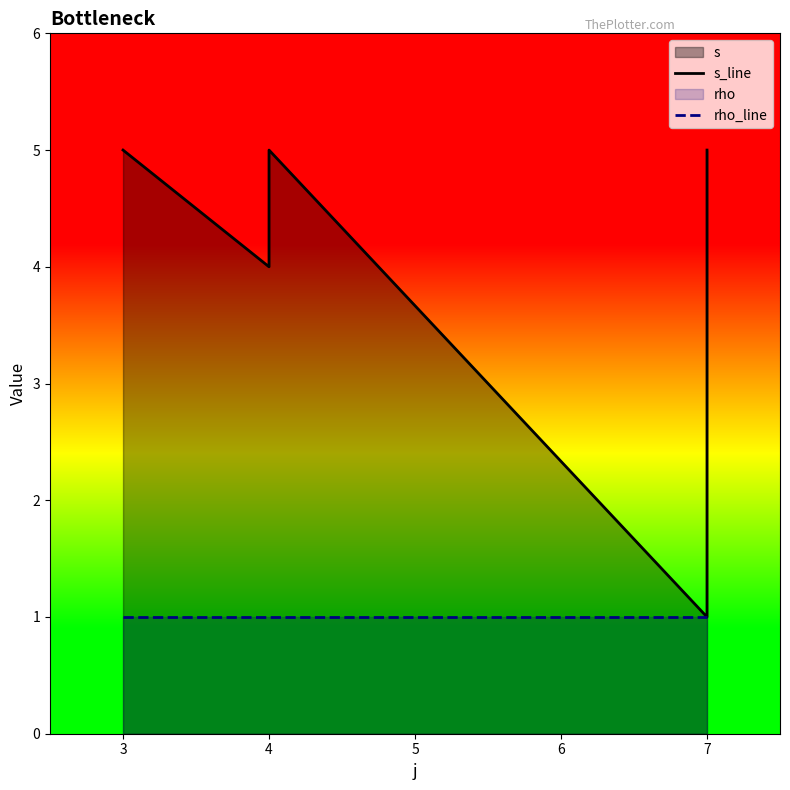

Which has a higher value, 7 or 7?

7